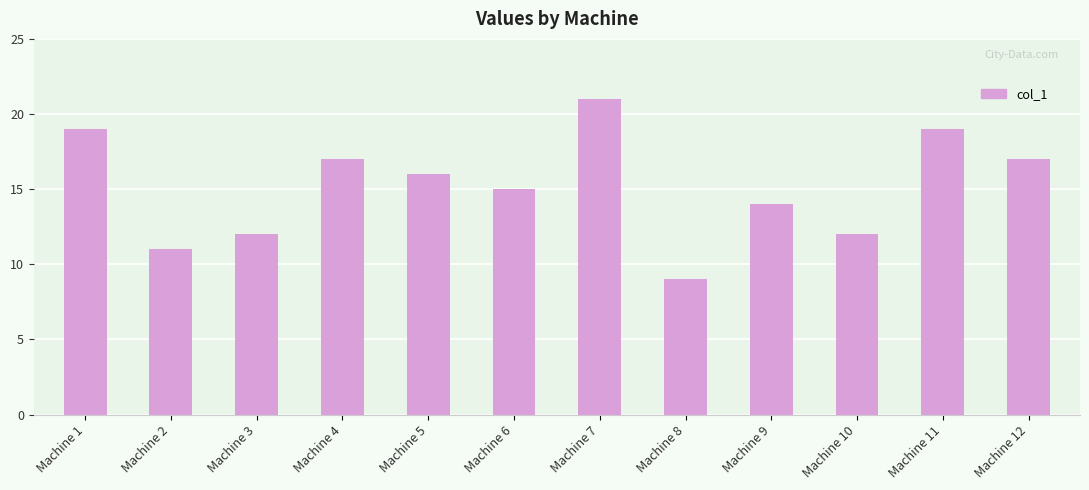

What is the minimum value shown in the chart?

9